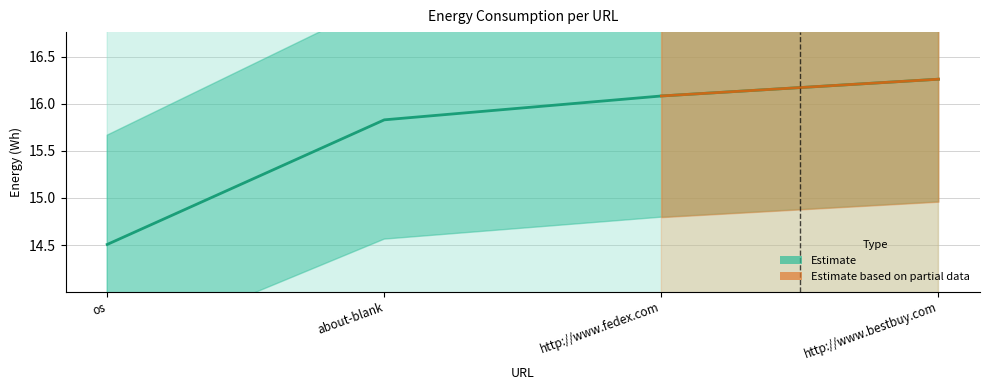

List the labels in order of value, smallest first.

os, about-blank, http://www.fedex.com, http://www.bestbuy.com